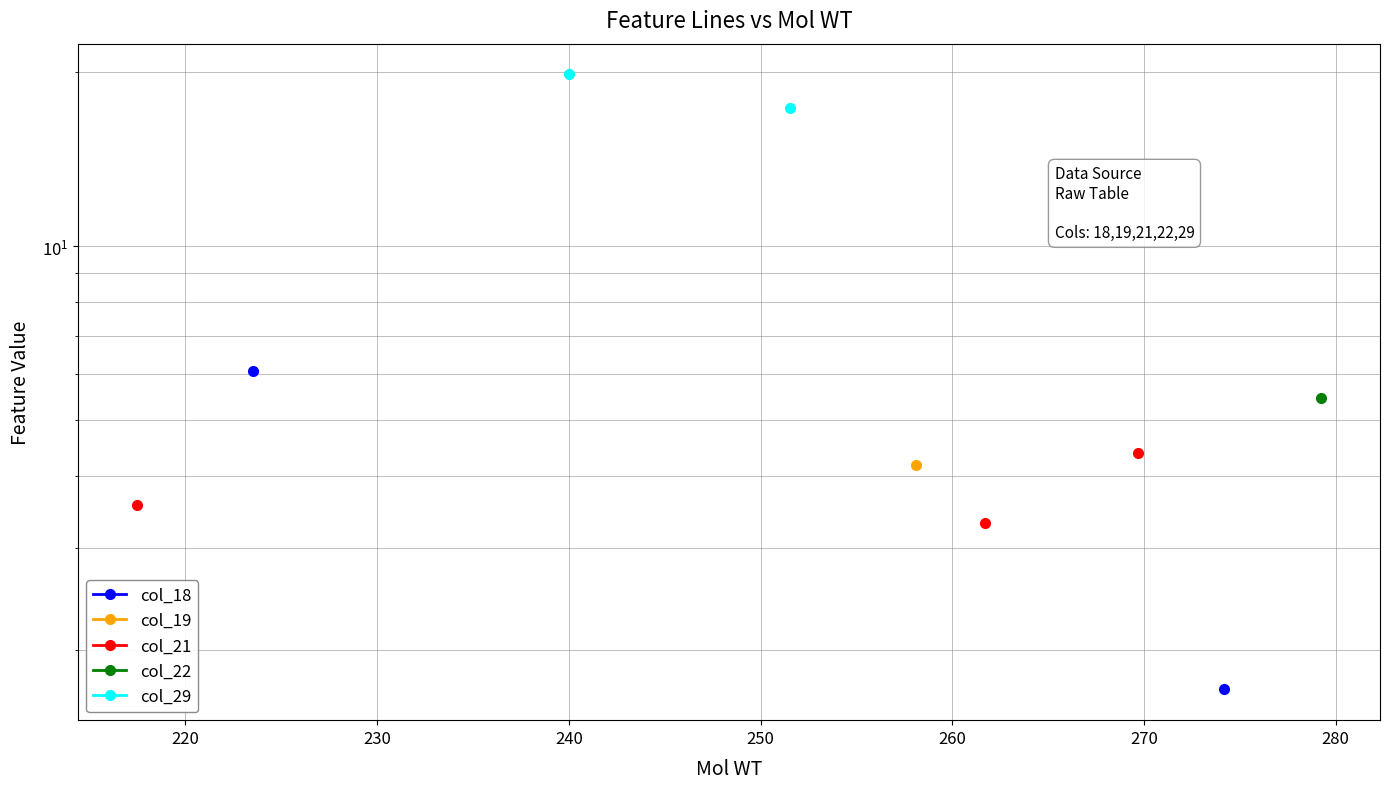

What is the minimum value shown in the chart?

1.7